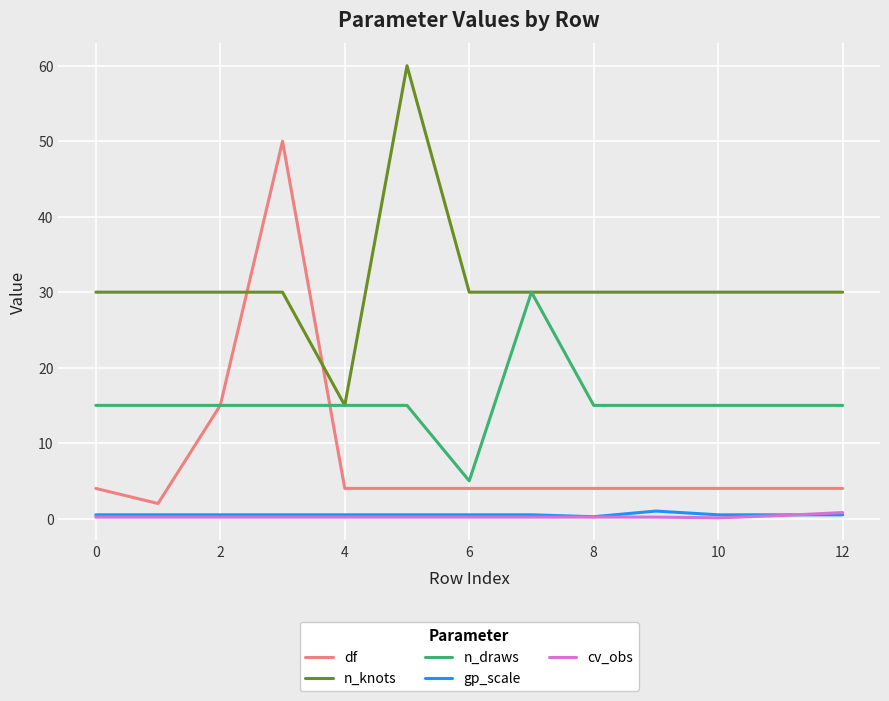

What is the average value of the n_draws series?

15.4